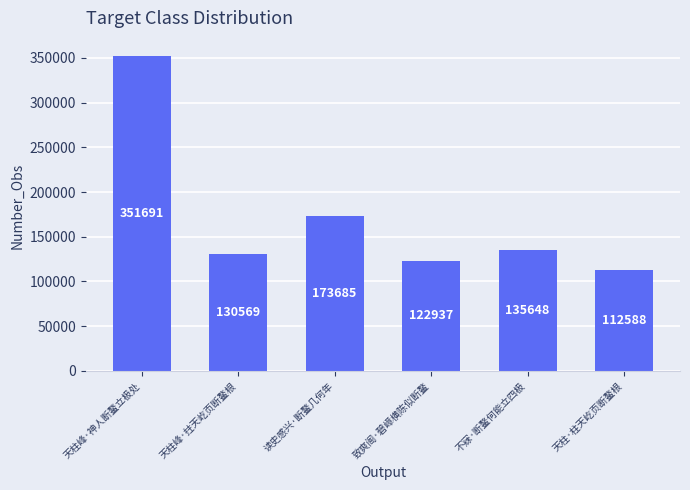

The value at 天柱·柱天屹页断鳌根 is 112588. True or false?

True